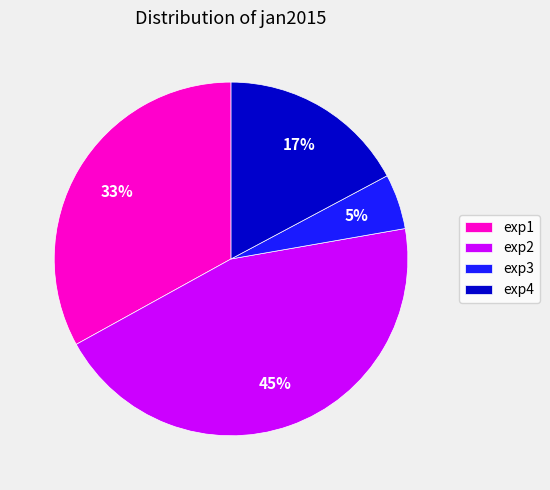

Is exp3 the majority of the pie?

No